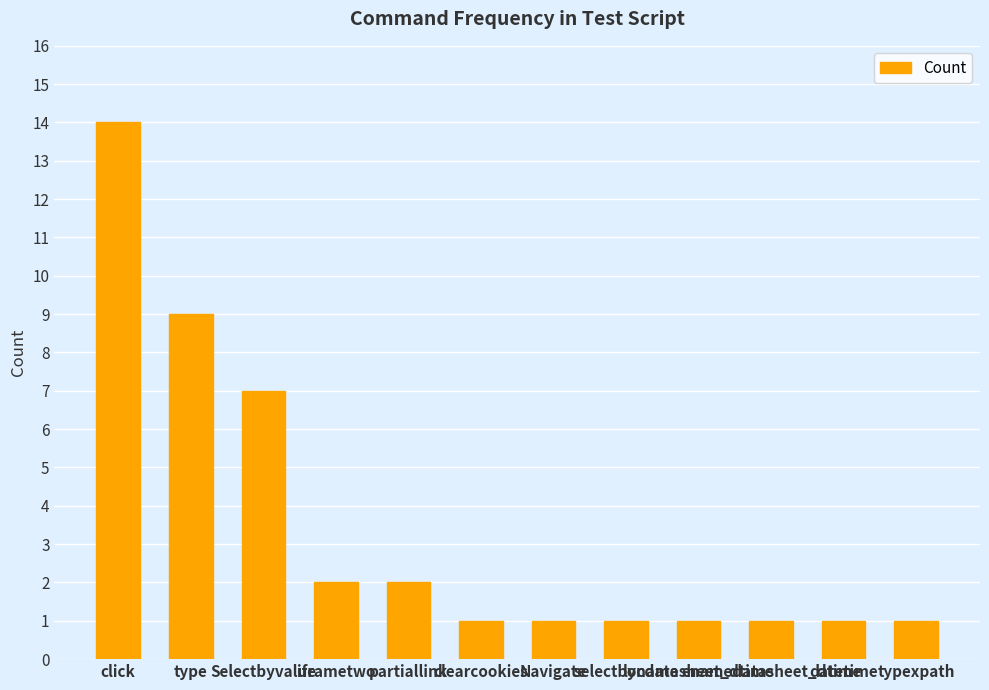

How many bars are there in total?

12